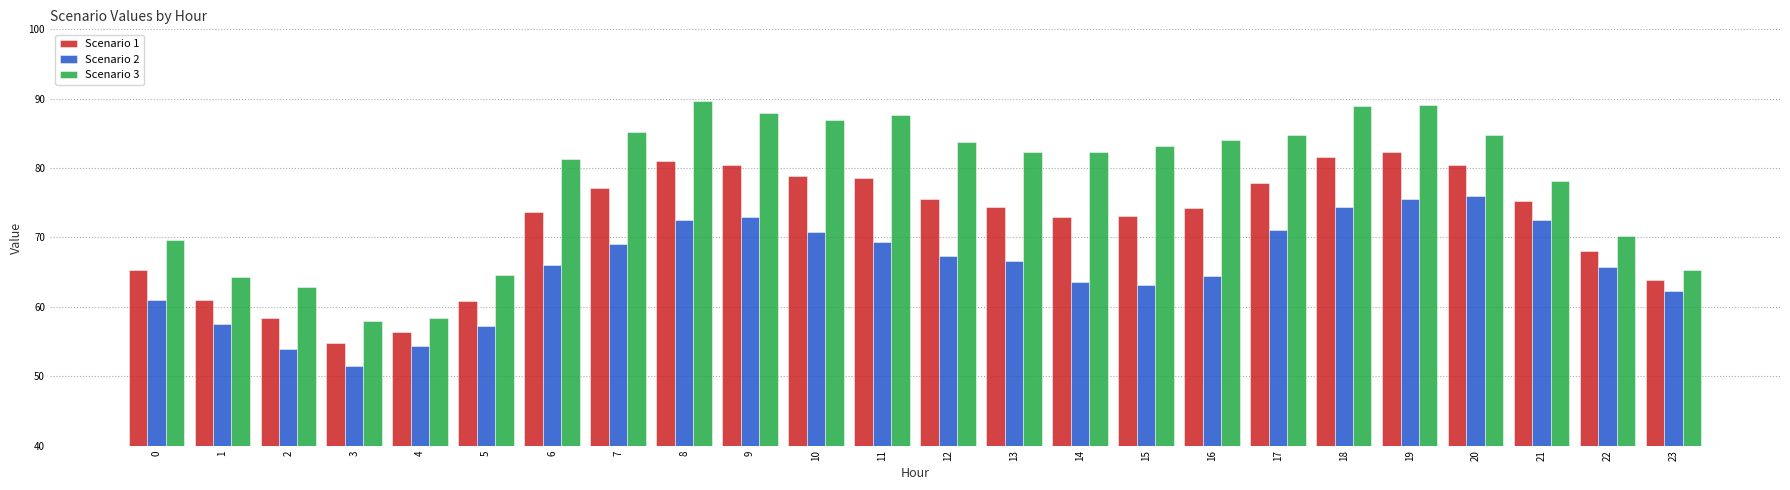

Rank the series by their average value, from lowest to highest.

Scenario 2, Scenario 1, Scenario 3